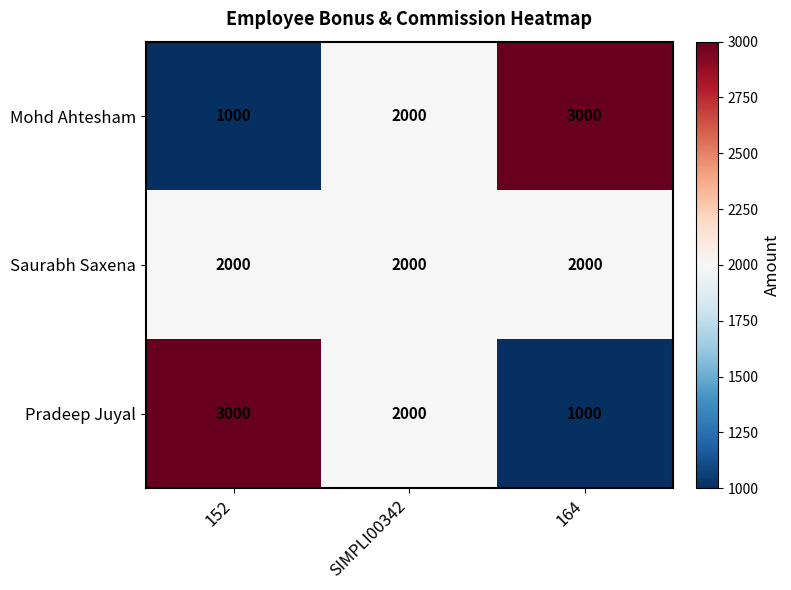

List the labels in order of Pradeep Juyal value, smallest first.

164, SIMPLI00342, 152